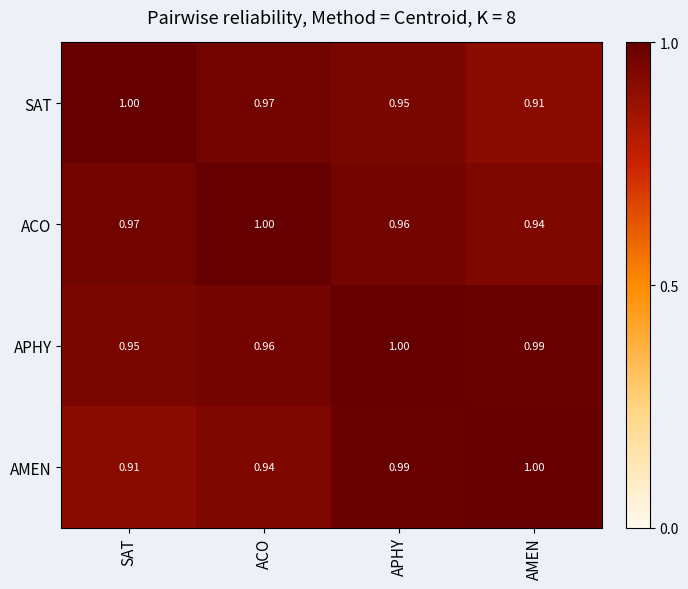

Which series has the largest total across all categories?

APHY